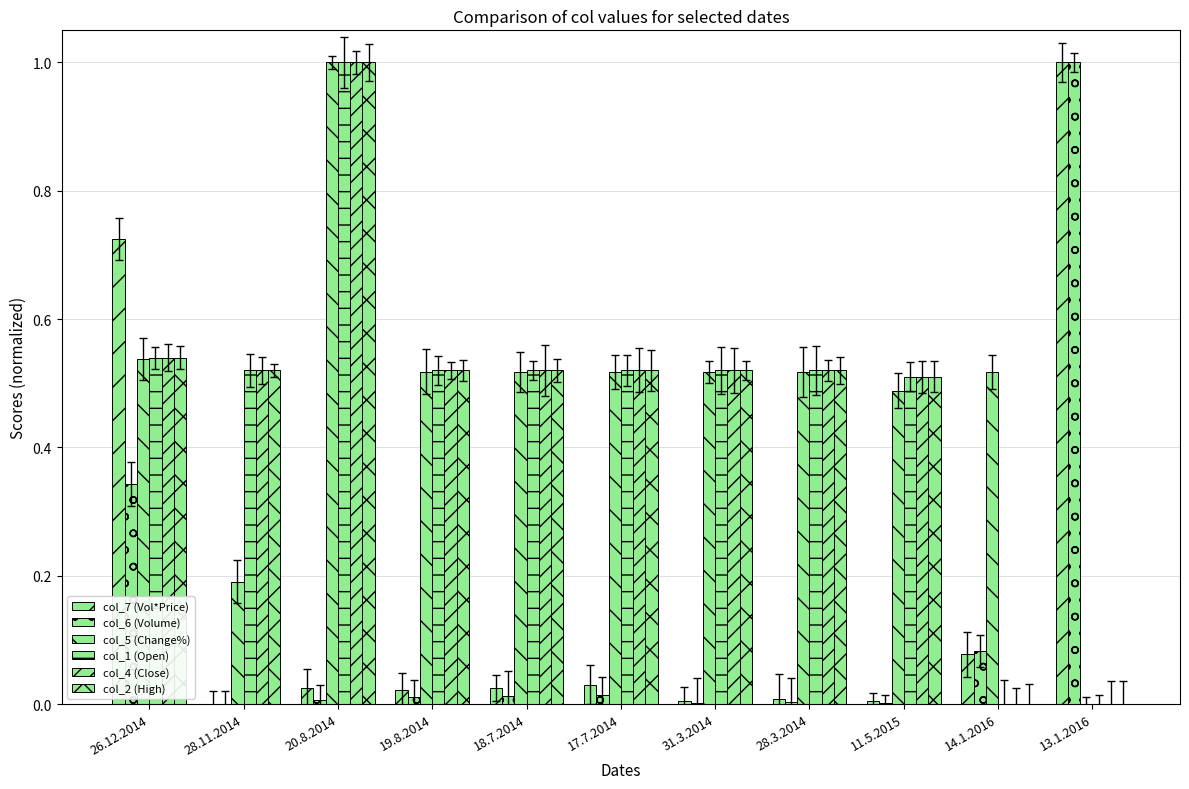

Between 19.8.2014 and 13.1.2016, which is larger?

13.1.2016